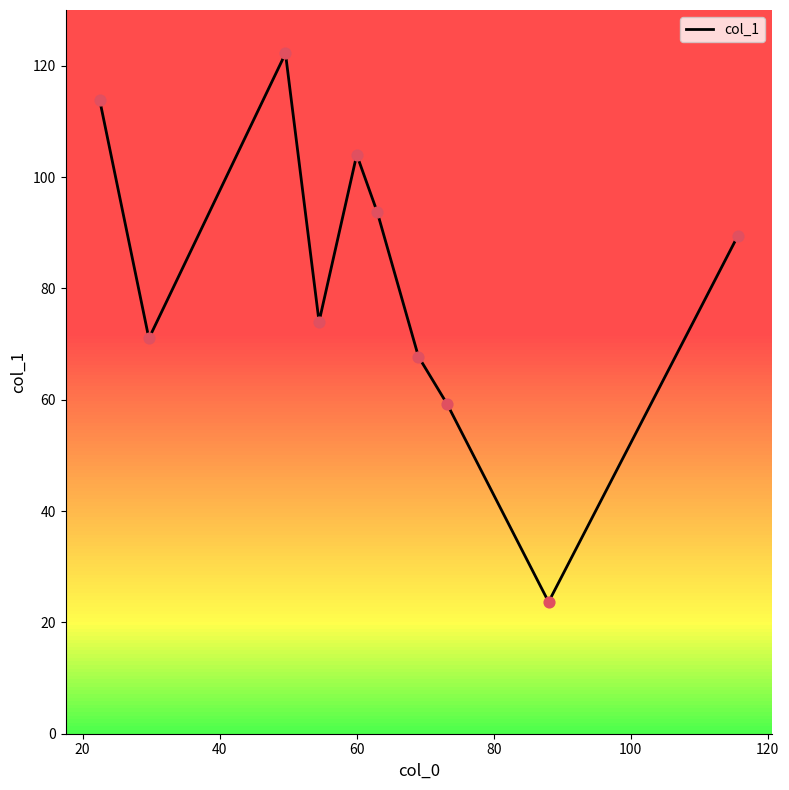

What is the highest value of the col_1 series?

122.2